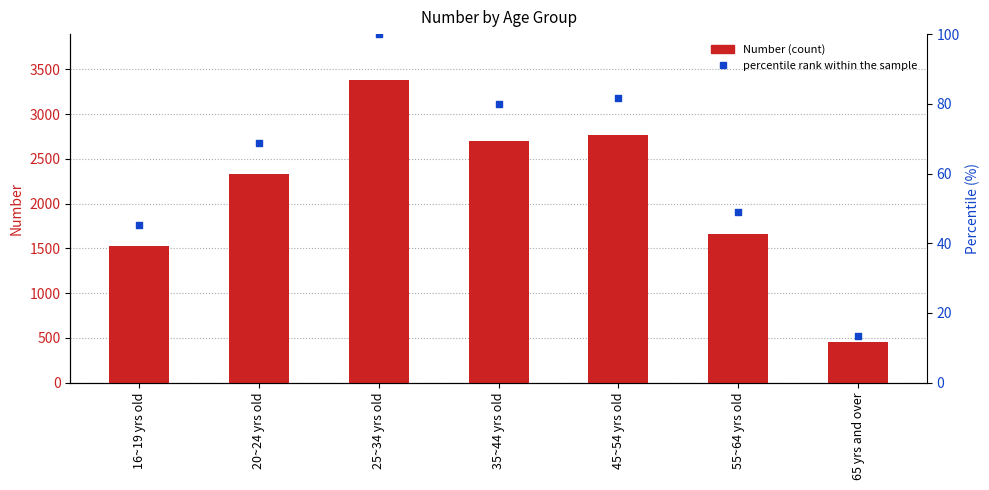

At how many categories does at least one series exceed 532?

6